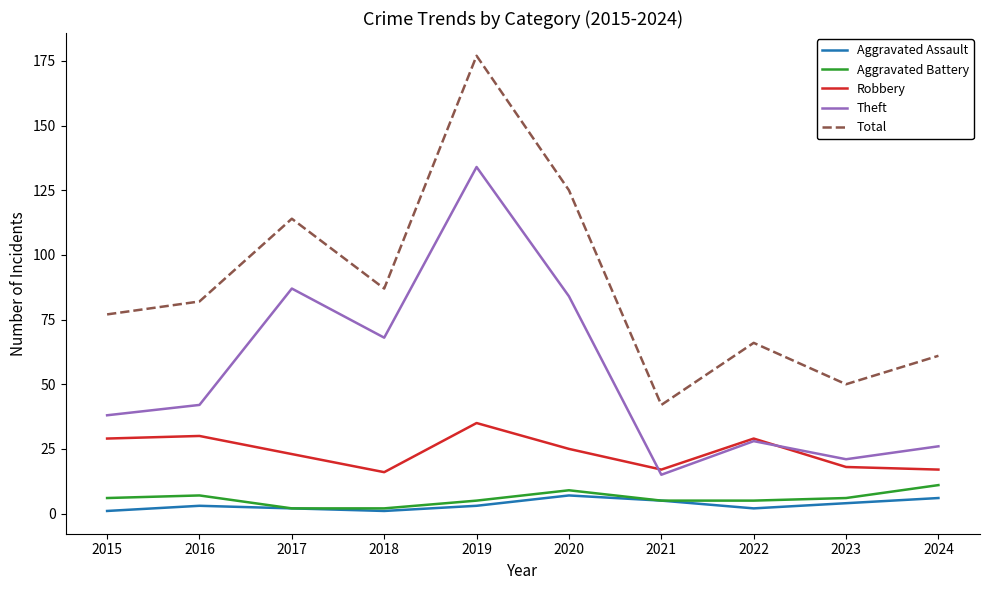

At which category does Total reach its first local valley?

2018